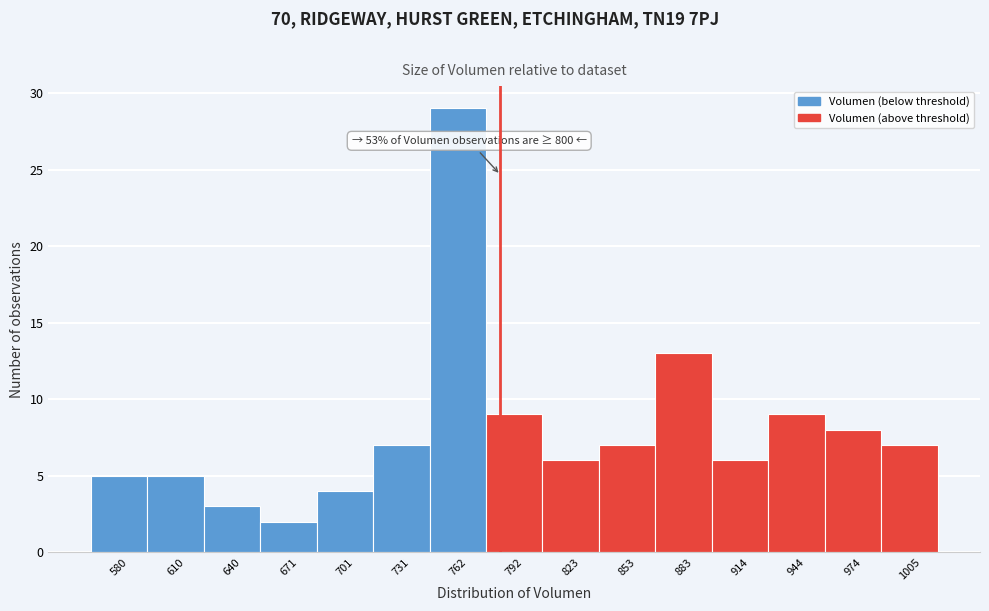

Reading left to right, extract all data points from this chart.

580=5	610=5	640=3	671=2	701=4	731=7	762=29	792=9	823=6	853=7	883=13	914=6	944=9	974=8	1005=7